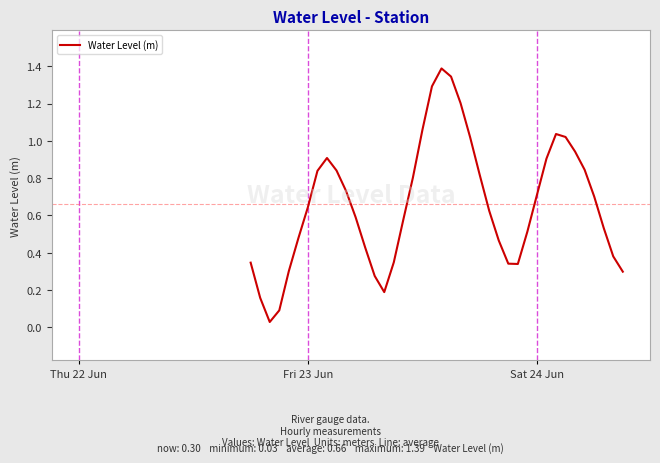

What is the difference between the maximum and minimum values?

1.4